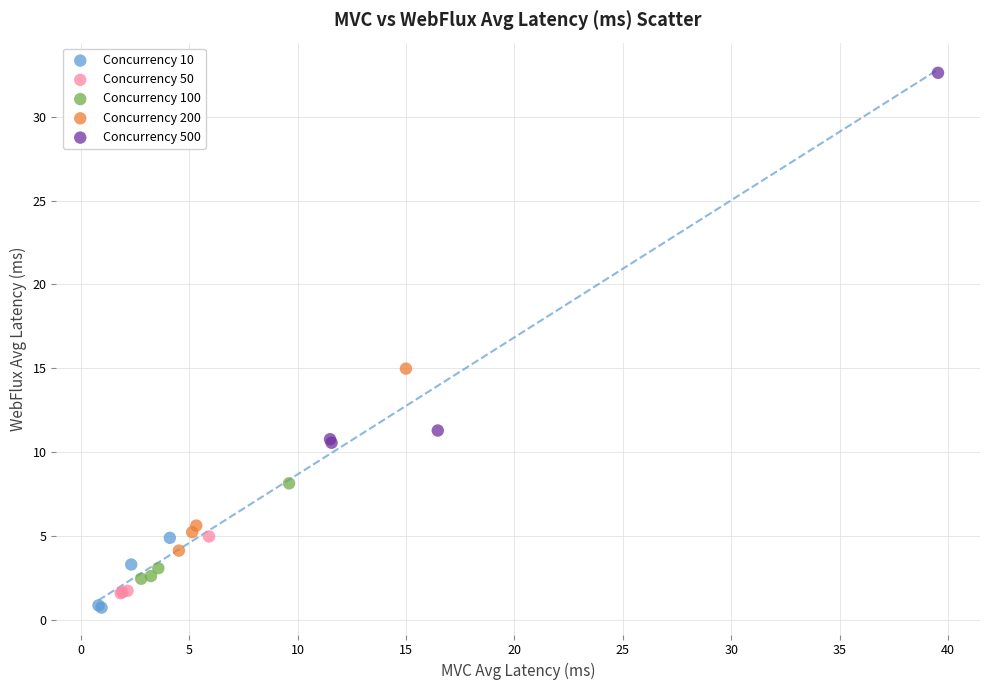

What are all the series names shown in the legend?

Concurrency 10, Concurrency 50, Concurrency 100, Concurrency 200, Concurrency 500